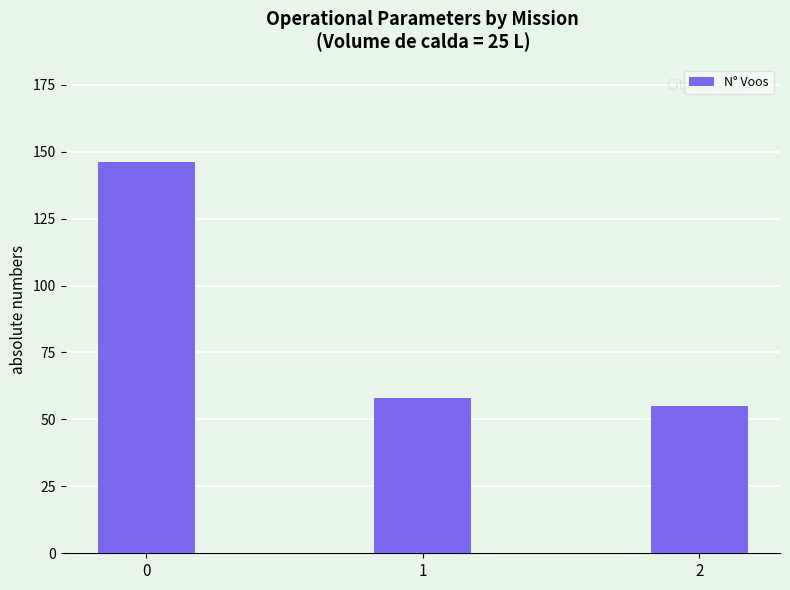

What is the difference between the values at 2 and 1?

3